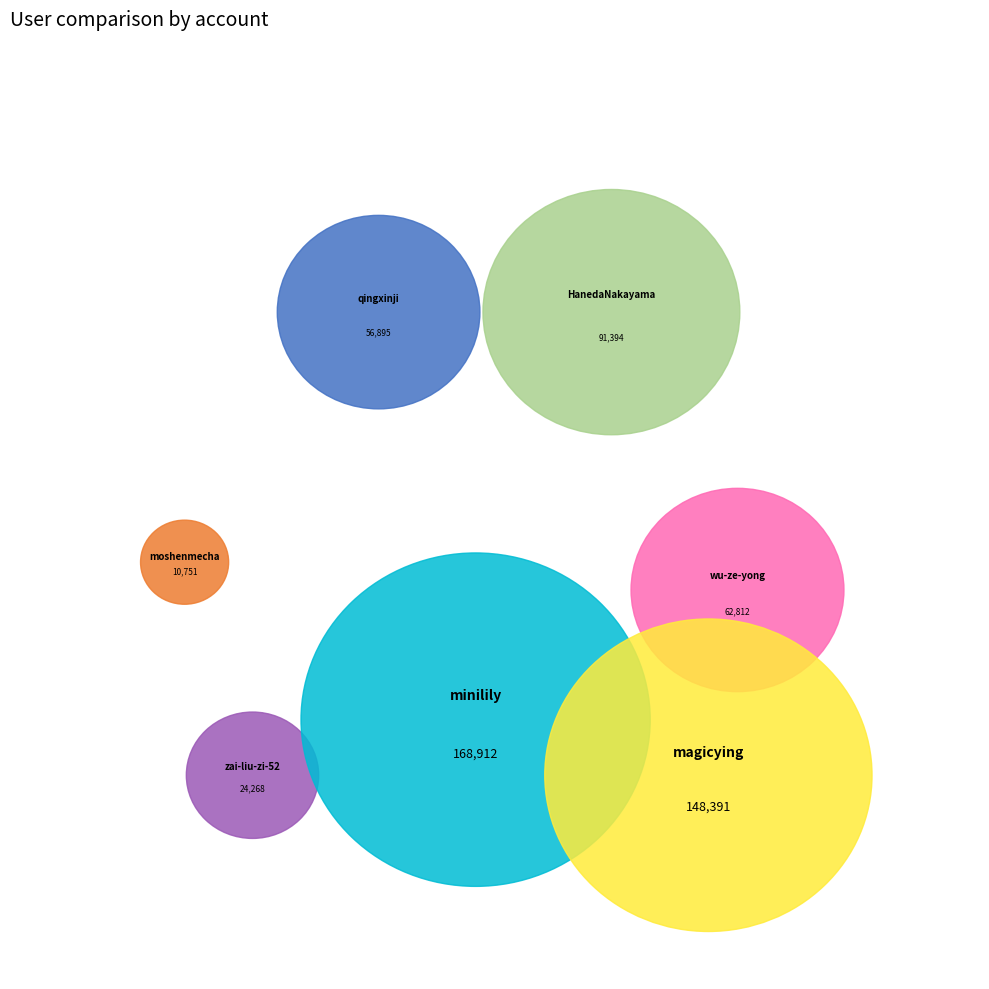

What percentage is the qingxinji slice, to the nearest percent?

10%